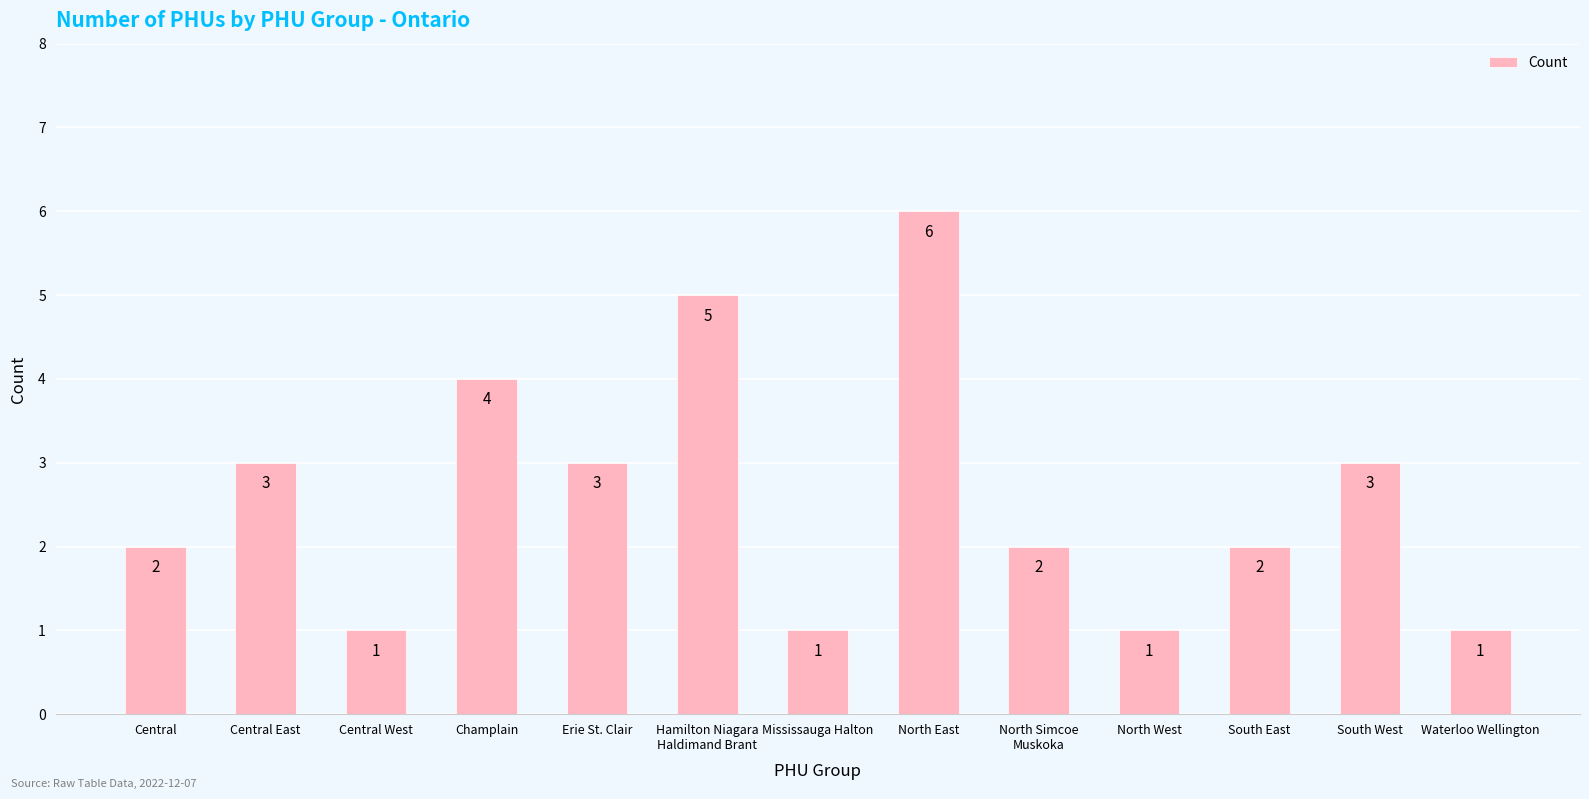

Which label corresponds to the largest value in the chart?

North East